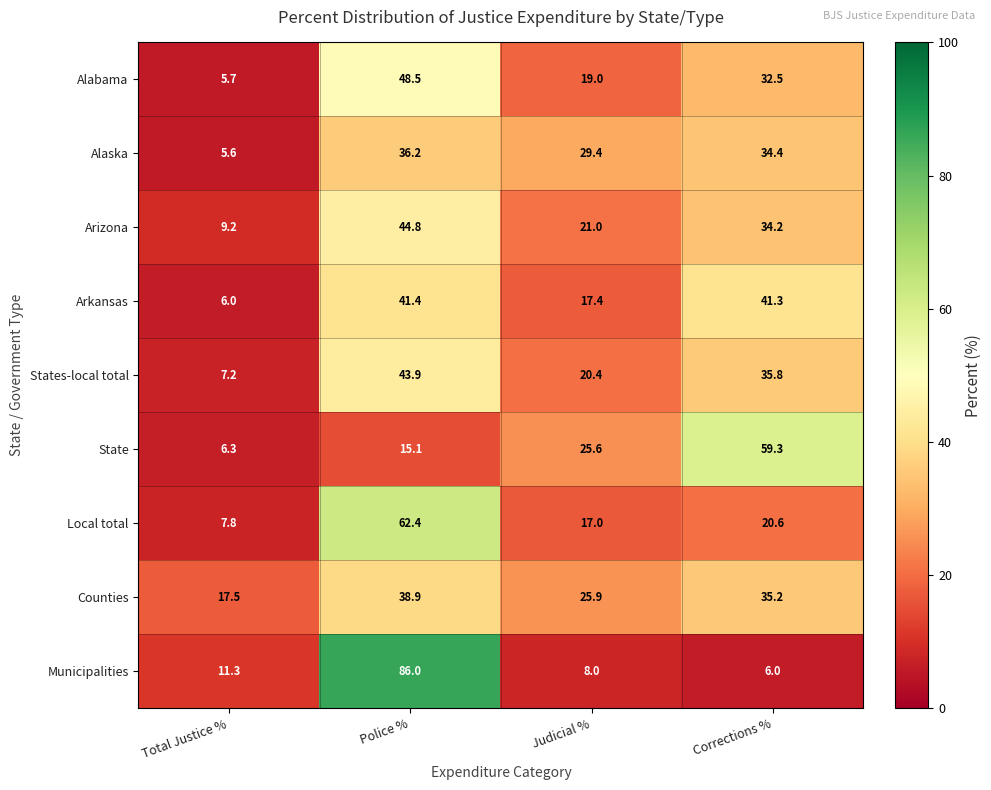

What is the total value across all series at Judicial %?

183.7